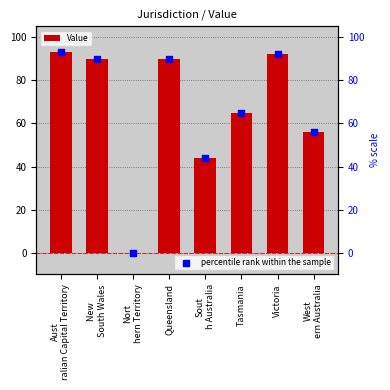

What are all the series names shown in the legend?

Value, percentile rank within the sample